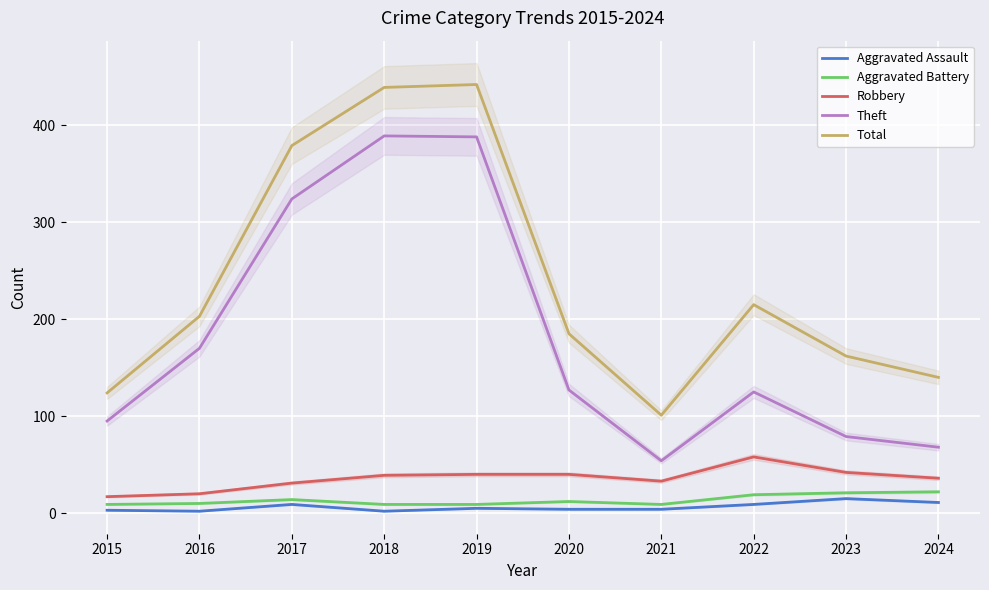

How many data points in Total are above 203?

4